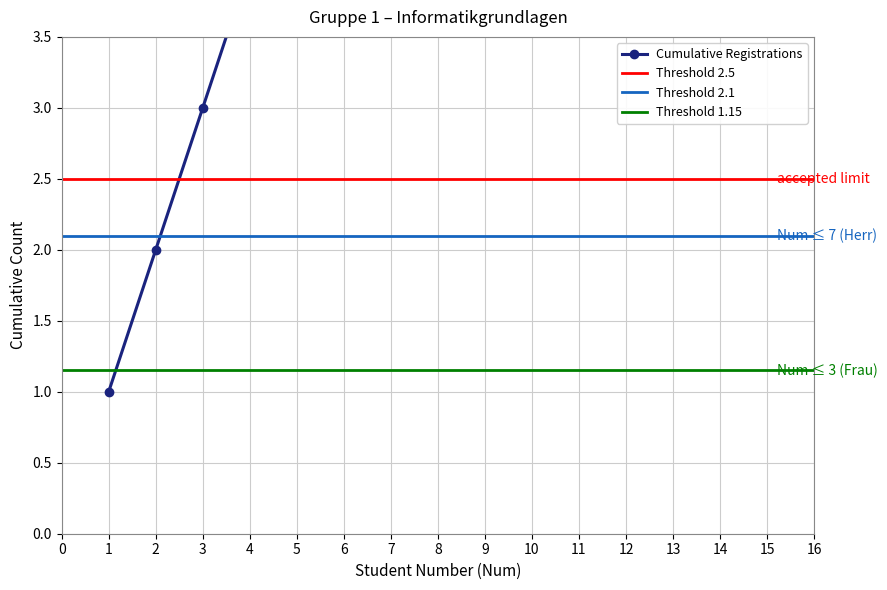

Approximately how many times larger is the value at 13 compared to 2?

6.5